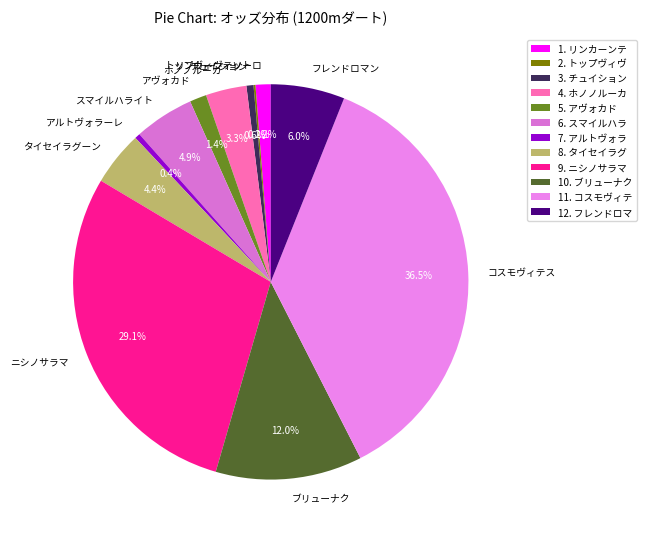

What percentage is the スマイルハライト slice, to the nearest percent?

5%